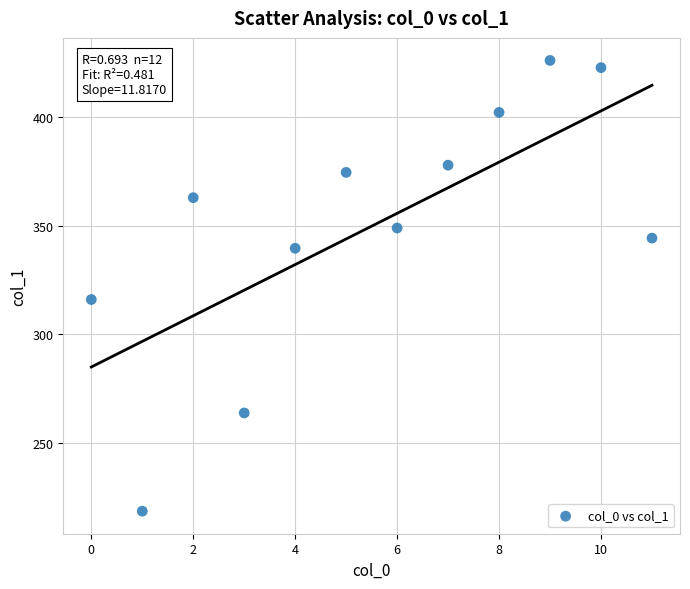

What is the average Y value?

349.9